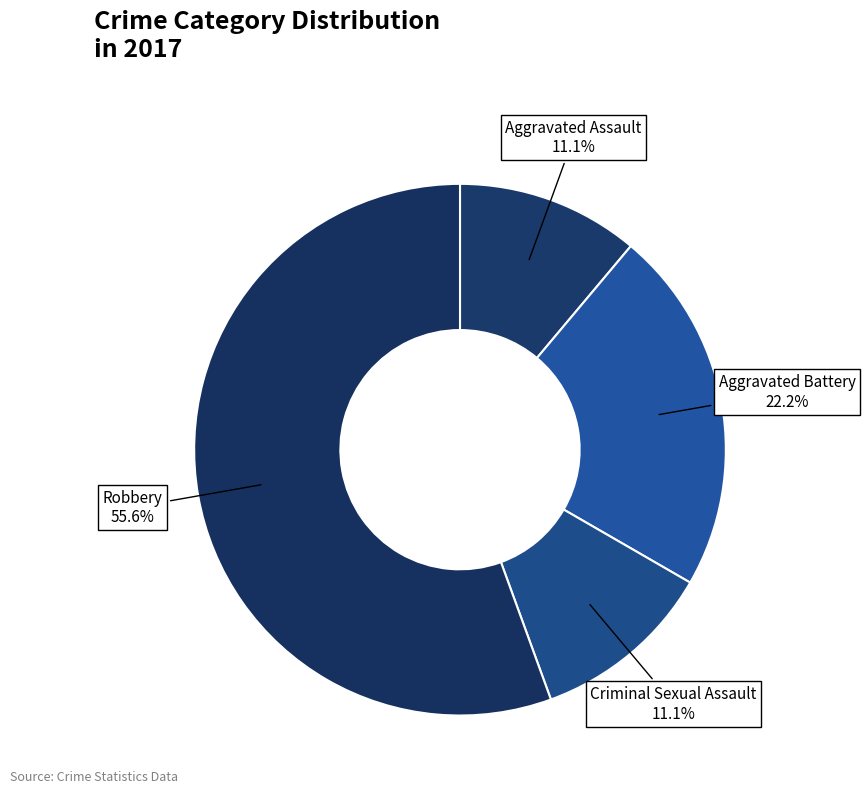

True or false: Robbery accounts for 50% of the total.

False